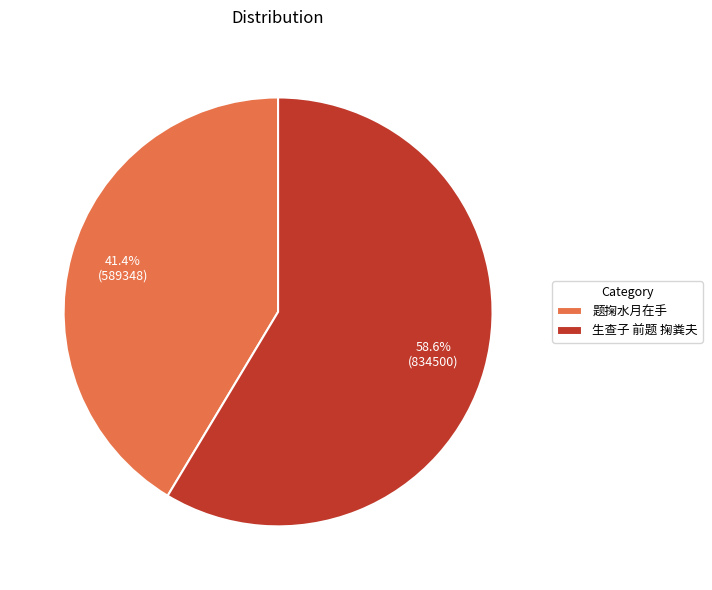

Which slice is the smallest?

题掬水月在手